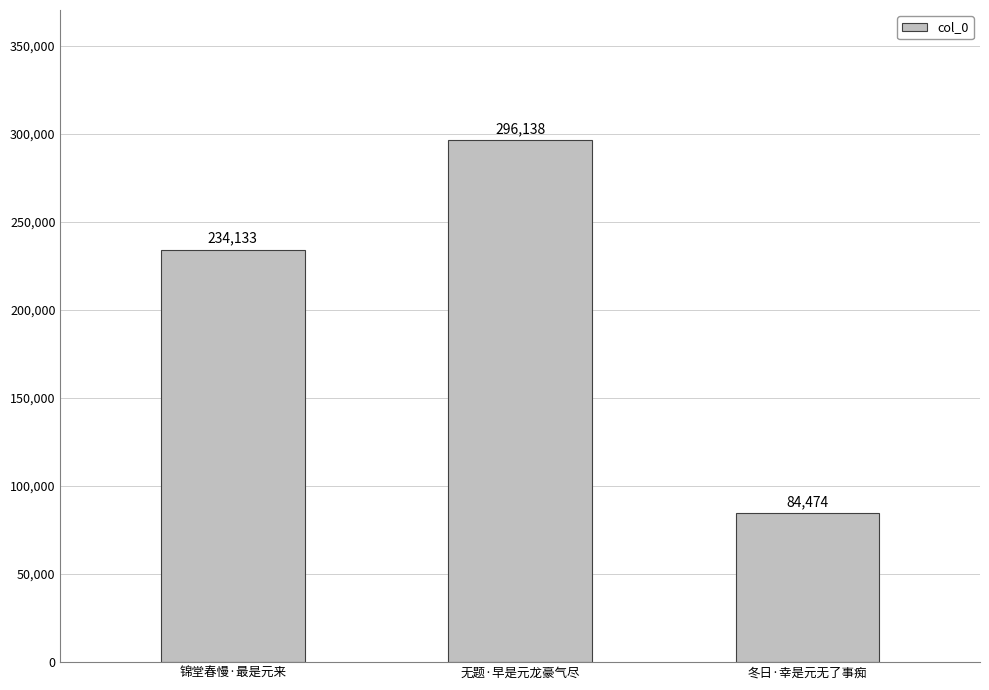

Rank the categories by value from lowest to highest.

冬日·幸是元无了事痴, 锦堂春慢·最是元来, 无题·早是元龙豪气尽